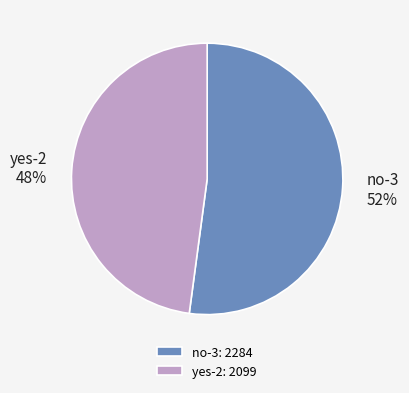

To the nearest percent, what is the average slice percentage?

50%